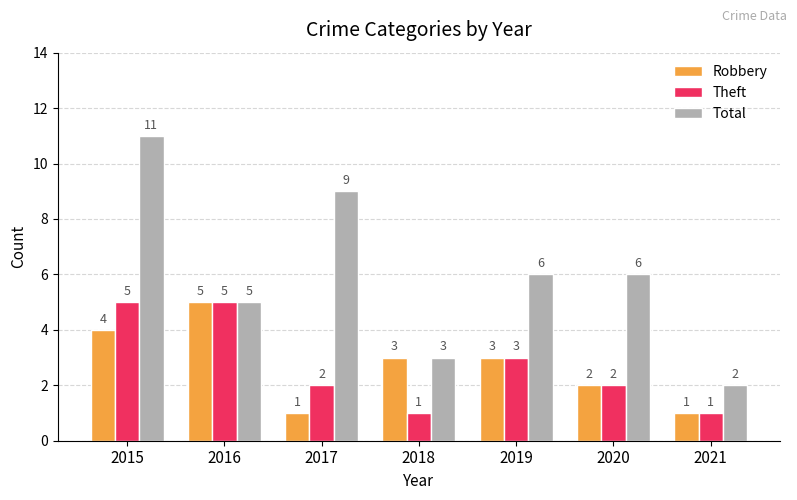

Reading left to right, what are all the values shown in this chart?

Robbery: 4	5	1	3	3	2	1
Theft: 5	5	2	1	3	2	1
Total: 11	5	9	3	6	6	2